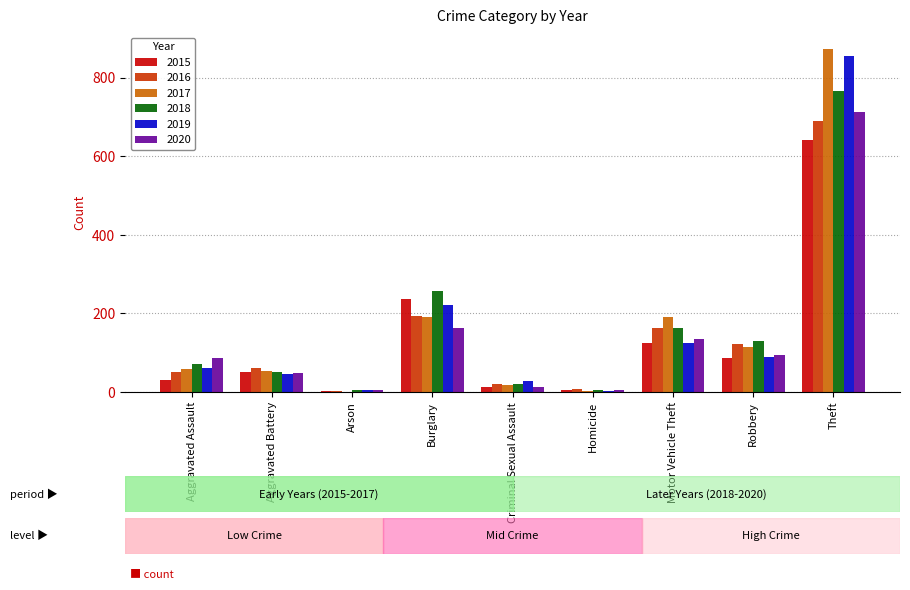

Between Motor Vehicle Theft and Theft, which series saw the biggest shift?

2019